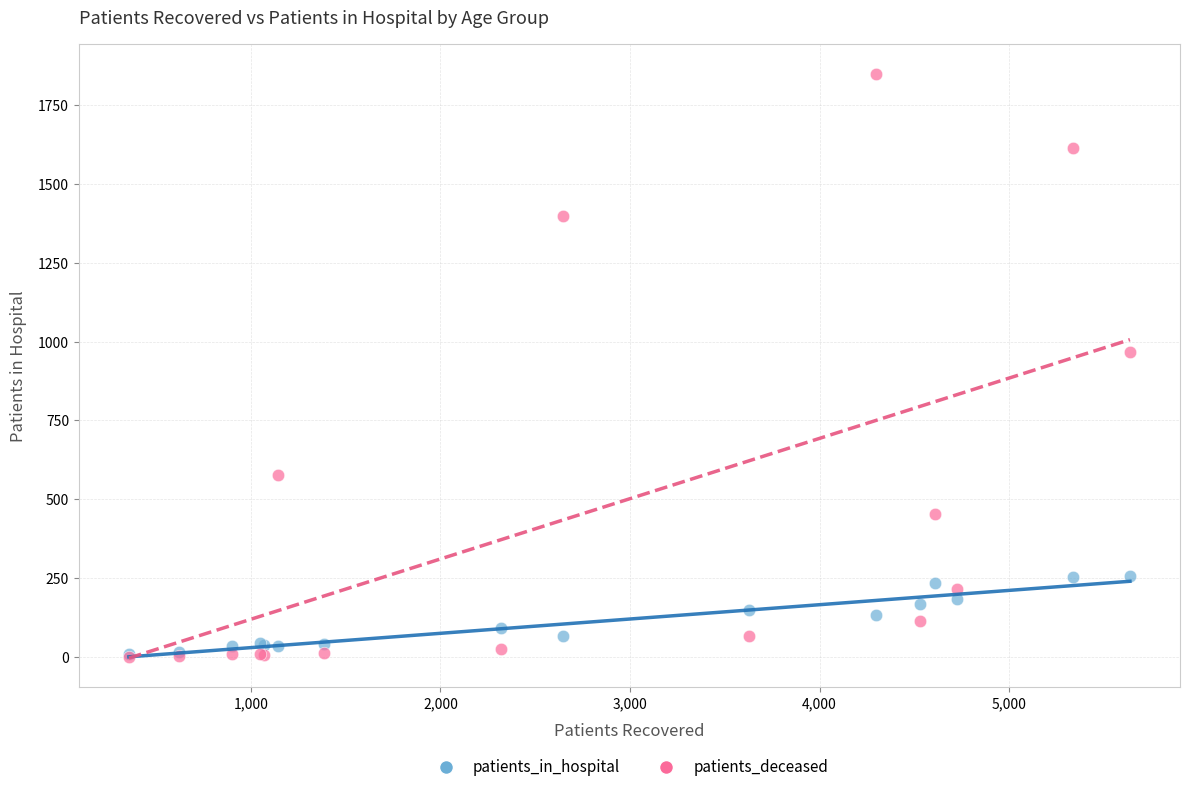

Which series reaches the maximum Y coordinate?

patients_deceased